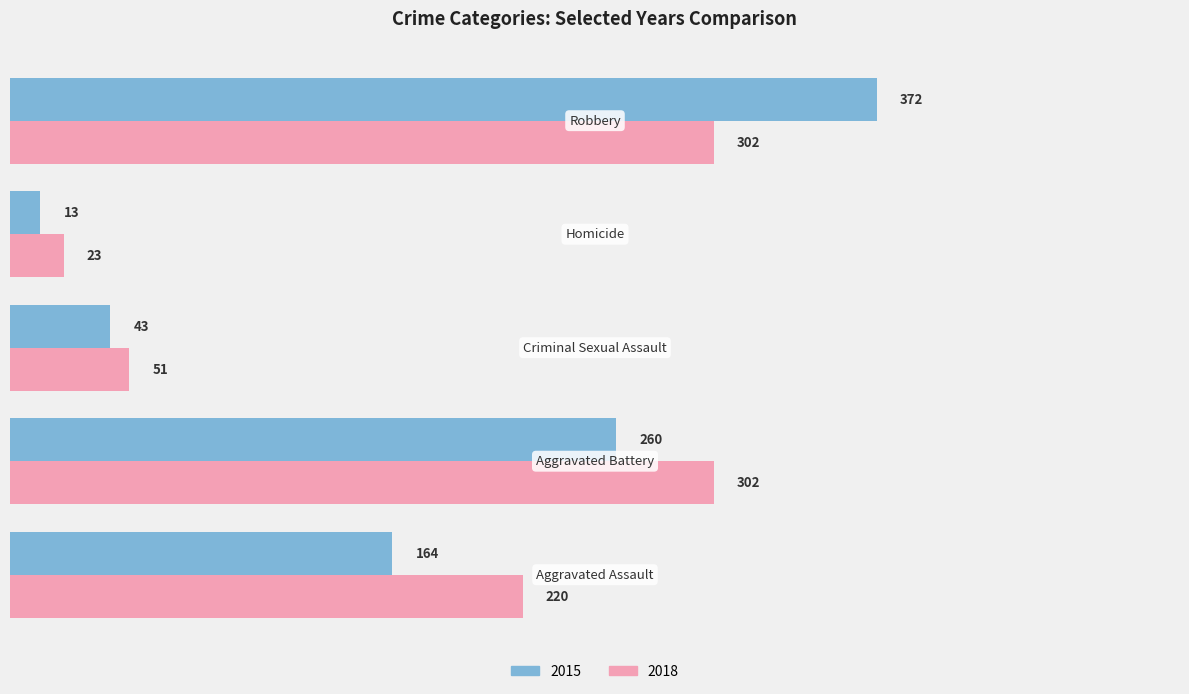

Which series has the largest total across all categories?

2018